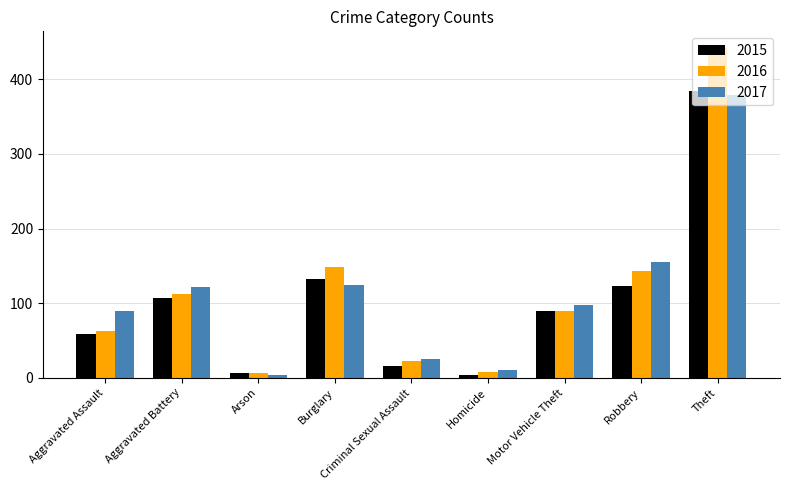

Rank the series at Aggravated Battery from lowest to highest value.

2015, 2016, 2017